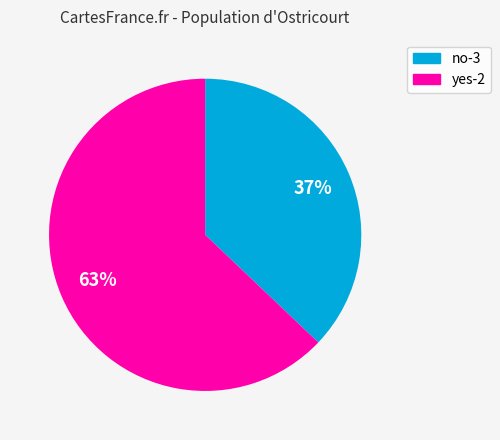

Do yes-2 and no-3 together represent more than half of the pie?

Yes